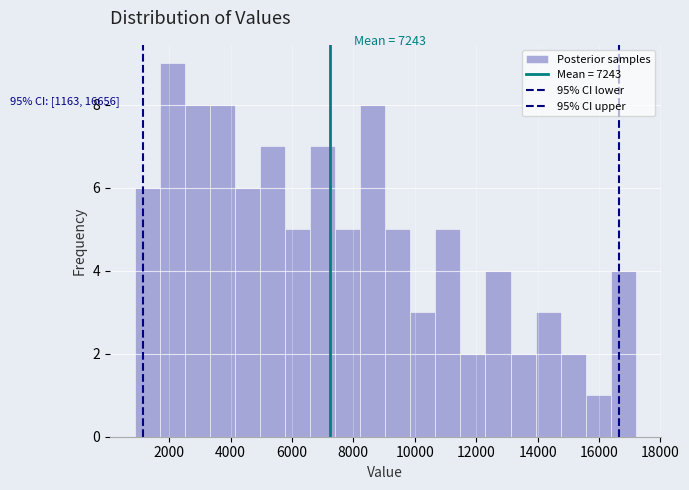

Which range on the x-axis has the tallest bar?

1600 to 2600